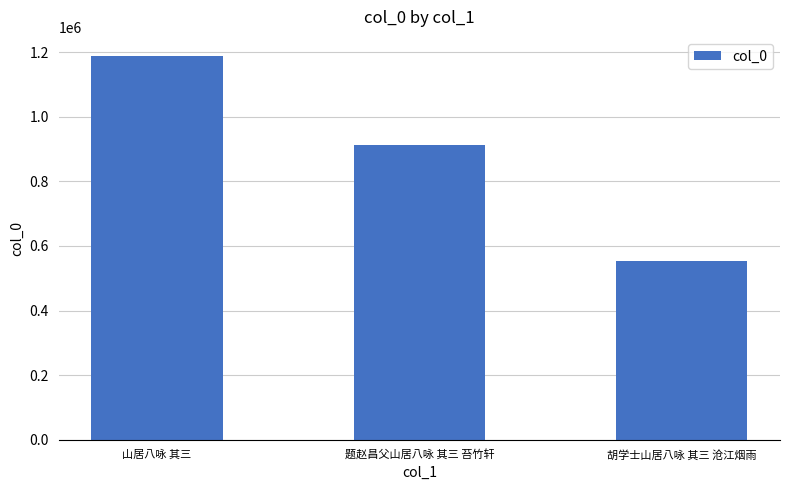

Reading left to right, list all the values displayed in this chart.

1187937	913877	554220